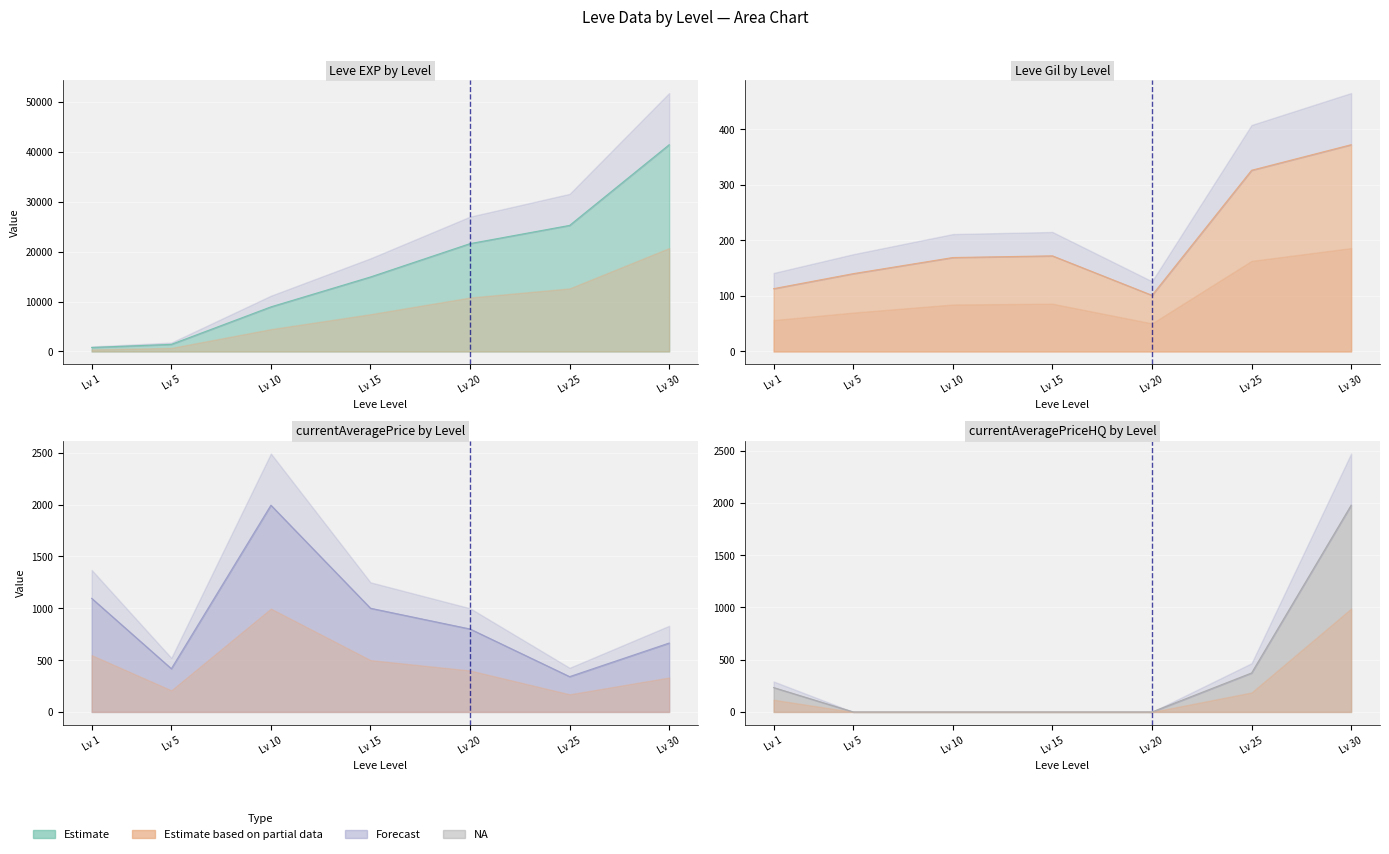

True or false: currentAveragePrice and Leve Gil cross at least once.

False